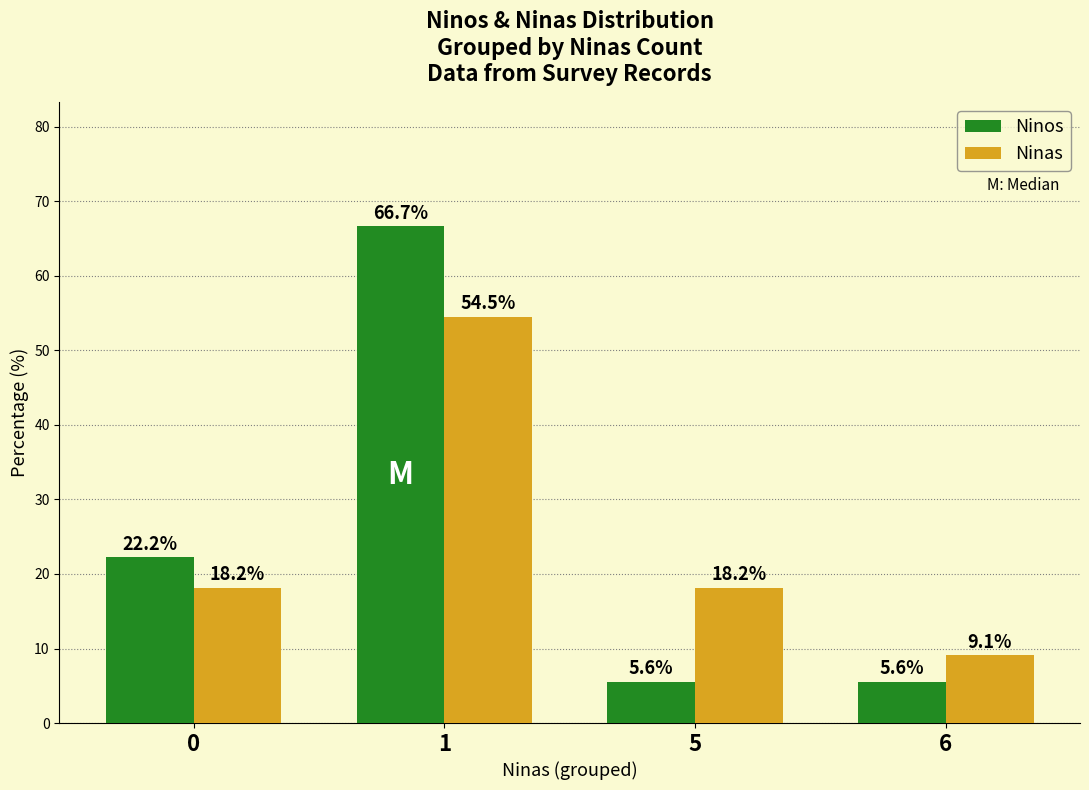

What is the difference between the Ninos values at 1 and 6?

61.1